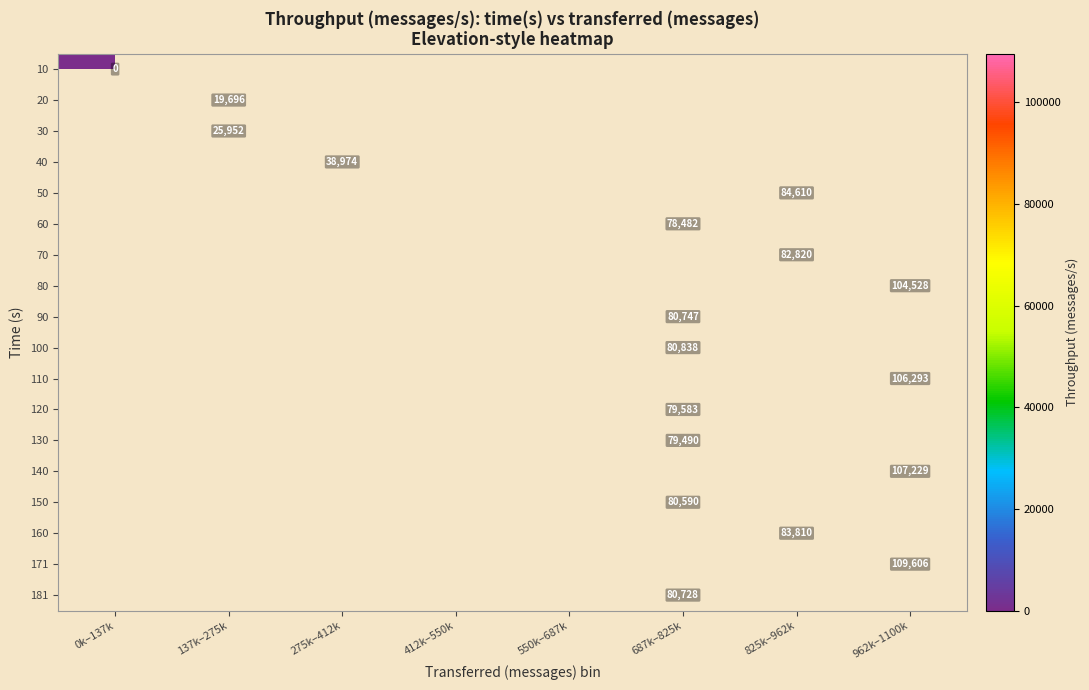

At how many categories does at least one series exceed 461?

5